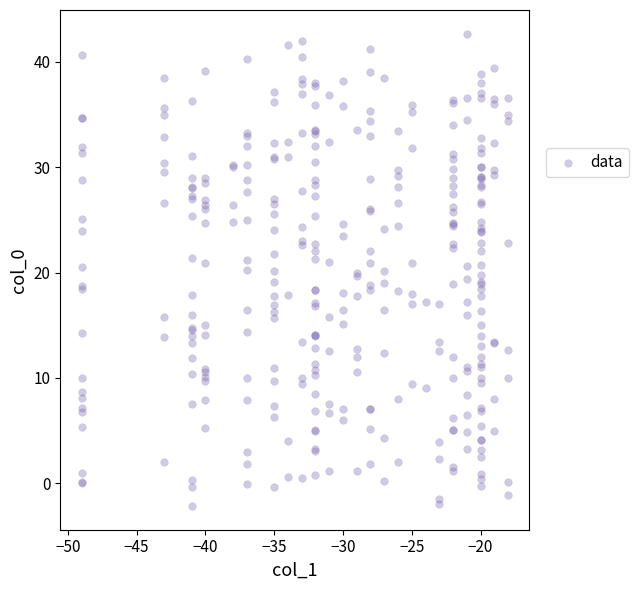

What is the range of Y values (max minus min)?

44.9